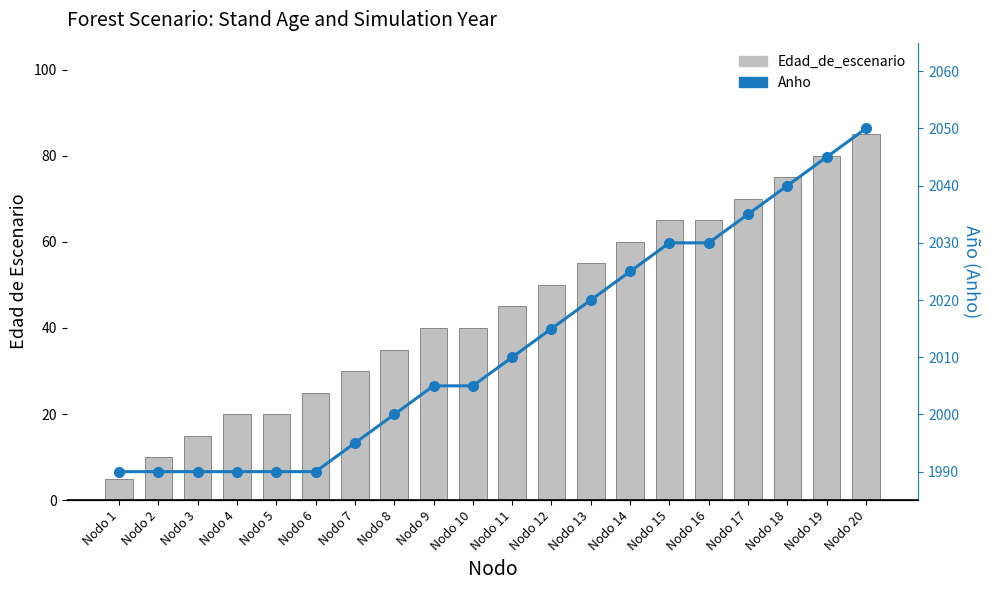

Rank the categories by Edad_de_escenario value from highest to lowest.

Nodo 20, Nodo 19, Nodo 18, Nodo 17, Nodo 15, Nodo 16, Nodo 14, Nodo 13, Nodo 12, Nodo 11, Nodo 9, Nodo 10, Nodo 8, Nodo 7, Nodo 6, Nodo 4, Nodo 5, Nodo 3, Nodo 2, Nodo 1